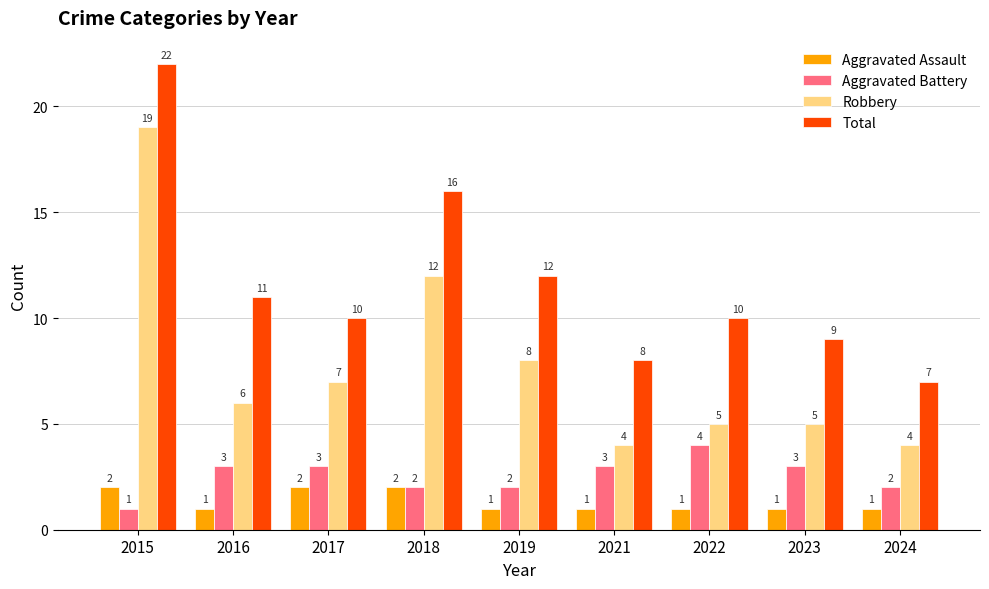

Reading right to left, extract all data points from this chart.

Aggravated Assault: 2024=1	2023=1	2022=1	2021=1	2019=1	2018=2	2017=2	2016=1	2015=2
Aggravated Battery: 2024=2	2023=3	2022=4	2021=3	2019=2	2018=2	2017=3	2016=3	2015=1
Robbery: 2024=4	2023=5	2022=5	2021=4	2019=8	2018=12	2017=7	2016=6	2015=19
Total: 2024=7	2023=9	2022=10	2021=8	2019=12	2018=16	2017=10	2016=11	2015=22